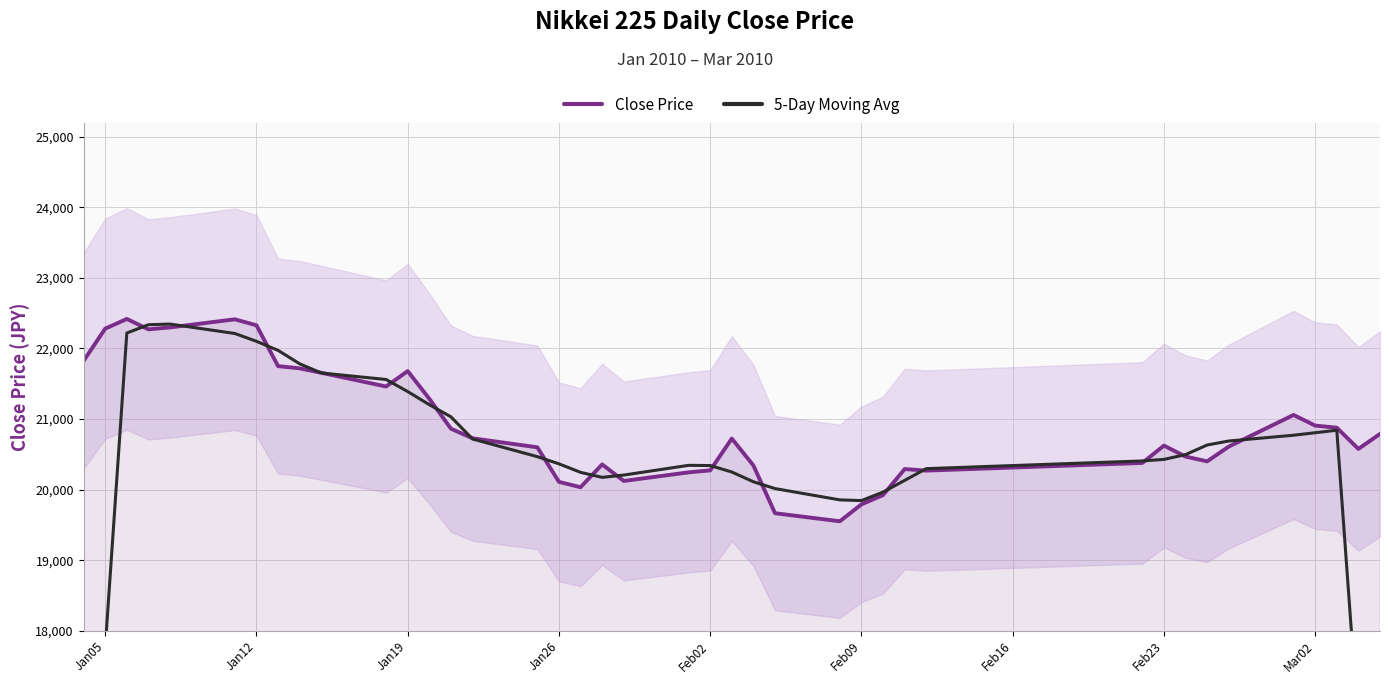

What is the lowest value of the Close Price series?

19550.9